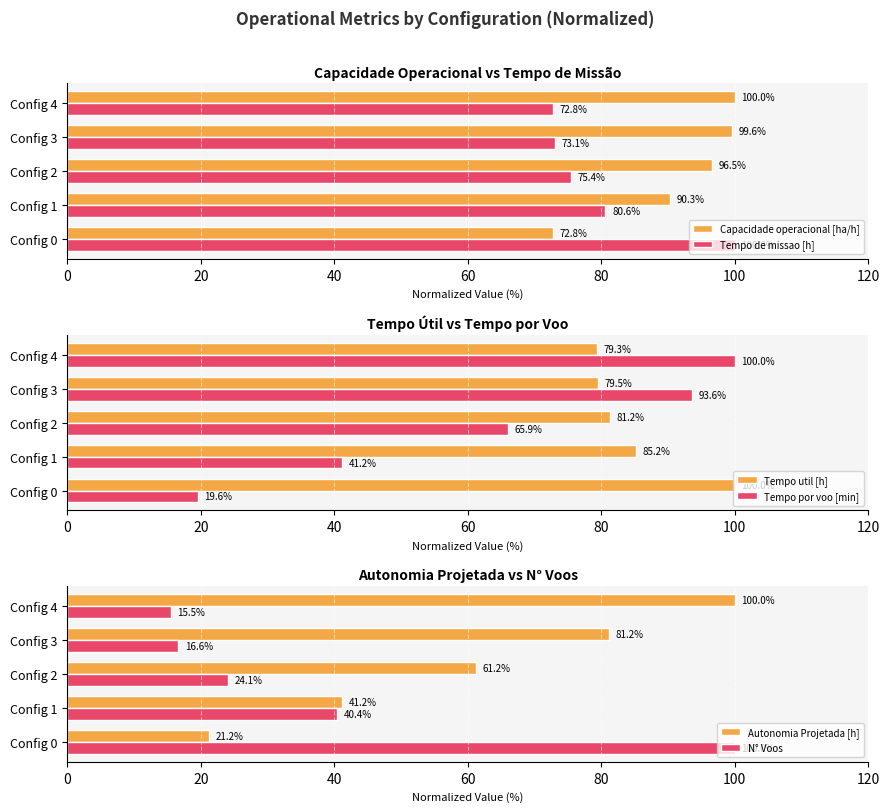

How many distinct data groups are displayed?

6